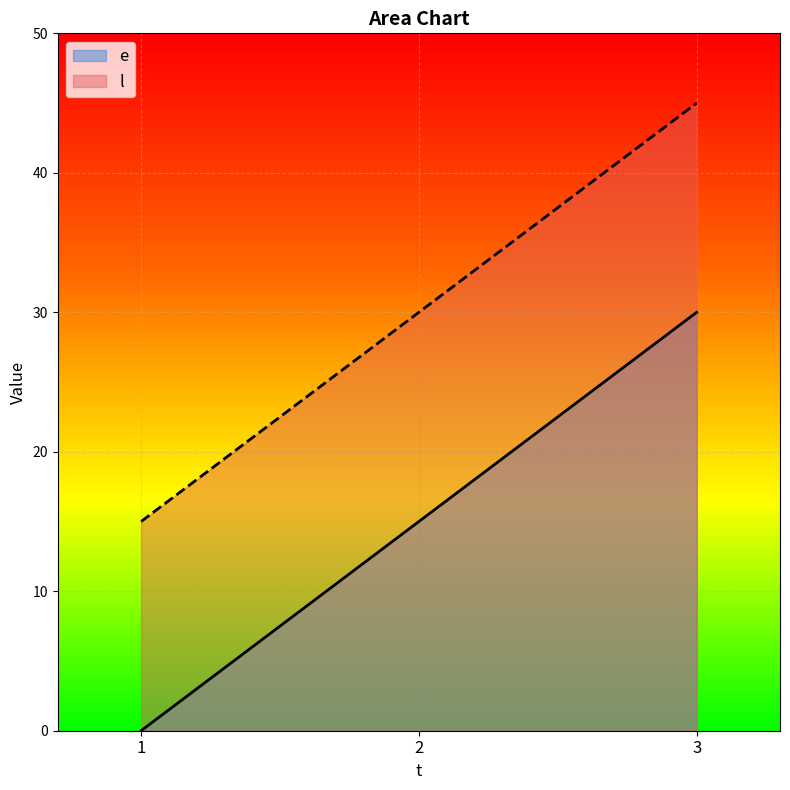

Which series has the largest total across all categories?

l